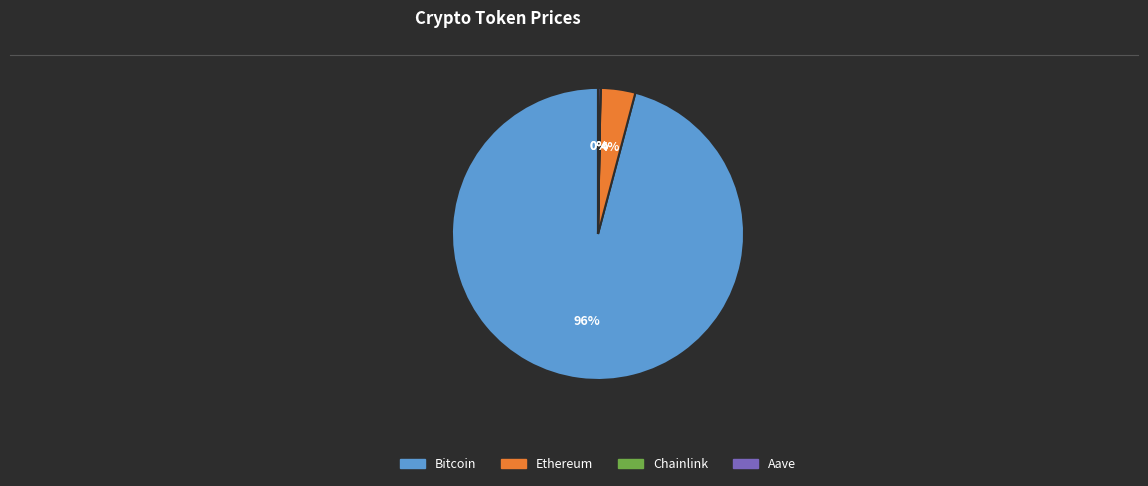

True or false: Ethereum accounts for 15% of the total.

False